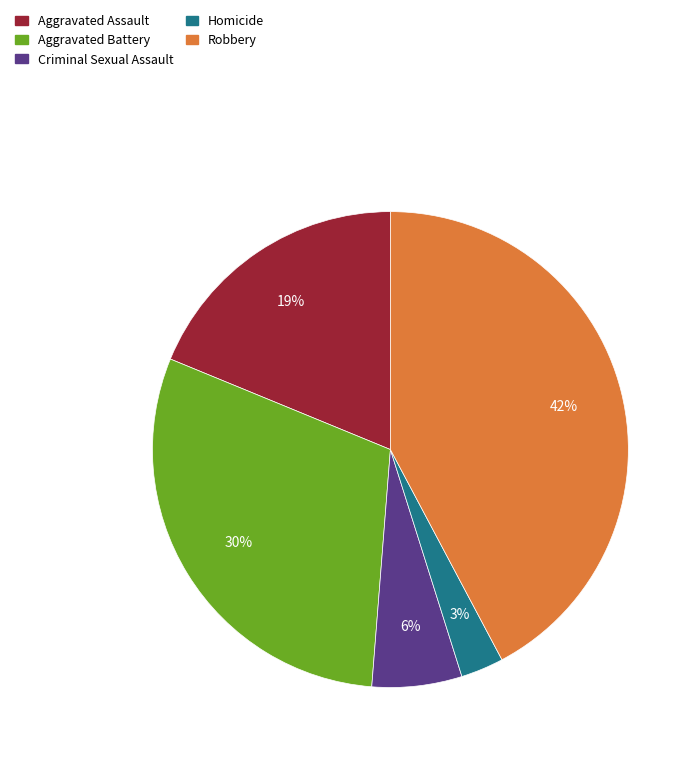

Is the sum of Criminal Sexual Assault and Aggravated Assault greater than half?

No